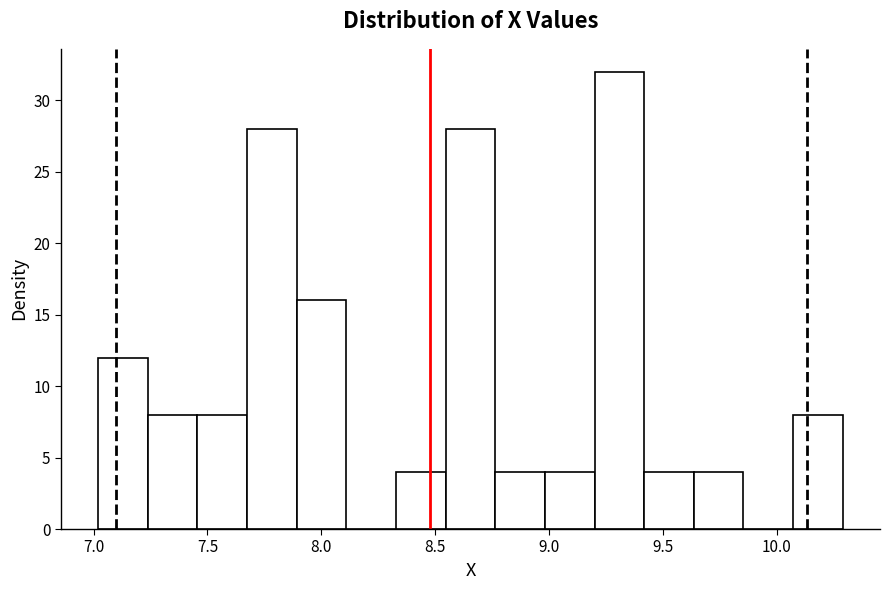

Reading left to right, transcribe this chart: for each bar, give the range it covers on the x-axis and its height. Neither the bar edges nor the heights are printed on the chart, so give them approximately, as read against the axes.

7.00 to 7.25: 12
7.25 to 7.45: 8
7.45 to 7.65: 8
7.65 to 7.90: 28
7.90 to 8.10: 16
8.10 to 8.35: 0
8.35 to 8.55: 4
8.55 to 8.75: 28
8.75 to 9.00: 4
9.00 to 9.20: 4
9.20 to 9.40: 32
9.40 to 9.65: 4
9.65 to 9.85: 4
9.85 to 10.05: 0
10.05 to 10.30: 8